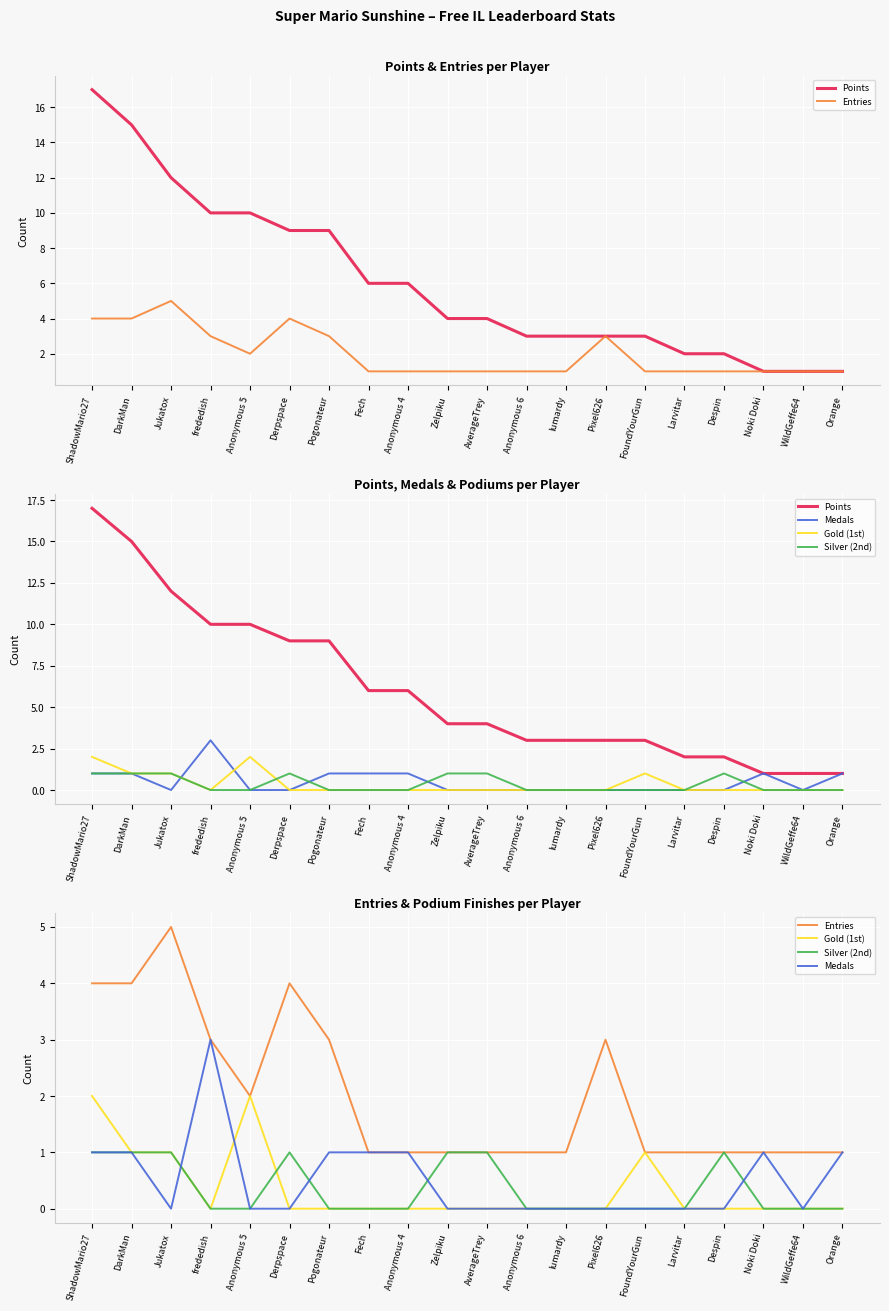

Reading right to left, extract all data points from this chart.

Points: Orange=1	WildGeffe64=1	Noki Doki=1	Despin=2	Larvitar=2	FoundYourGun=3	Pixel626=3	lumardy=3	Anonymous 6=3	AverageTrey=4	Zelpiku=4	Anonymous 4=6	Fech=6	Pogonateur=9	Derpspace=9	Anonymous 5=10	frededish=10	Jukatox=12	DarkMan=15	ShadowMario27=17
Entries: Orange=1	WildGeffe64=1	Noki Doki=1	Despin=1	Larvitar=1	FoundYourGun=1	Pixel626=3	lumardy=1	Anonymous 6=1	AverageTrey=1	Zelpiku=1	Anonymous 4=1	Fech=1	Pogonateur=3	Derpspace=4	Anonymous 5=2	frededish=3	Jukatox=5	DarkMan=4	ShadowMario27=4
Medals: Orange=1	WildGeffe64=0	Noki Doki=1	Despin=0	Larvitar=0	FoundYourGun=0	Pixel626=0	lumardy=0	Anonymous 6=0	AverageTrey=0	Zelpiku=0	Anonymous 4=1	Fech=1	Pogonateur=1	Derpspace=0	Anonymous 5=0	frededish=3	Jukatox=0	DarkMan=1	ShadowMario27=1
Gold (1st): Orange=0	WildGeffe64=0	Noki Doki=0	Despin=0	Larvitar=0	FoundYourGun=1	Pixel626=0	lumardy=0	Anonymous 6=0	AverageTrey=0	Zelpiku=0	Anonymous 4=0	Fech=0	Pogonateur=0	Derpspace=0	Anonymous 5=2	frededish=0	Jukatox=1	DarkMan=1	ShadowMario27=2
Silver (2nd): Orange=0	WildGeffe64=0	Noki Doki=0	Despin=1	Larvitar=0	FoundYourGun=0	Pixel626=0	lumardy=0	Anonymous 6=0	AverageTrey=1	Zelpiku=1	Anonymous 4=0	Fech=0	Pogonateur=0	Derpspace=1	Anonymous 5=0	frededish=0	Jukatox=1	DarkMan=1	ShadowMario27=1